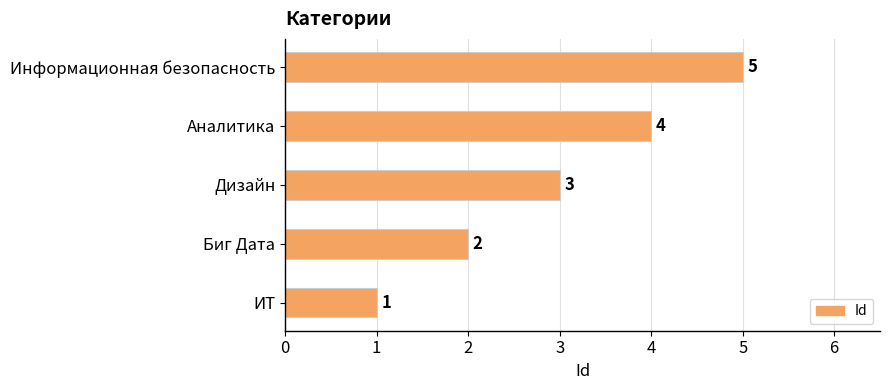

Which label corresponds to the largest value in the chart?

Информационная безопасность